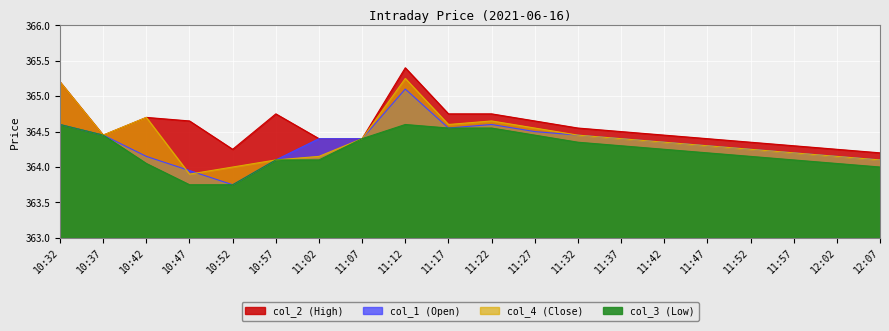

What is the sum of all col_1 (Open) values?

7286.8